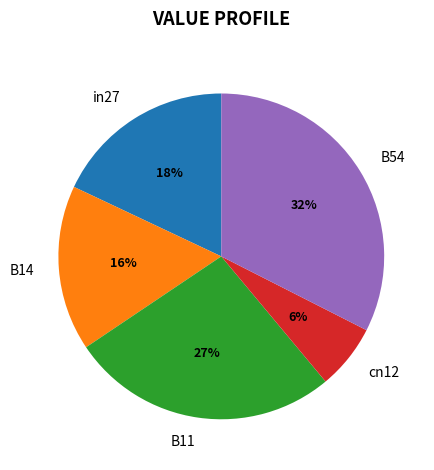

To the nearest percent, what is the difference between the B14 and cn12 slice percentages?

10%